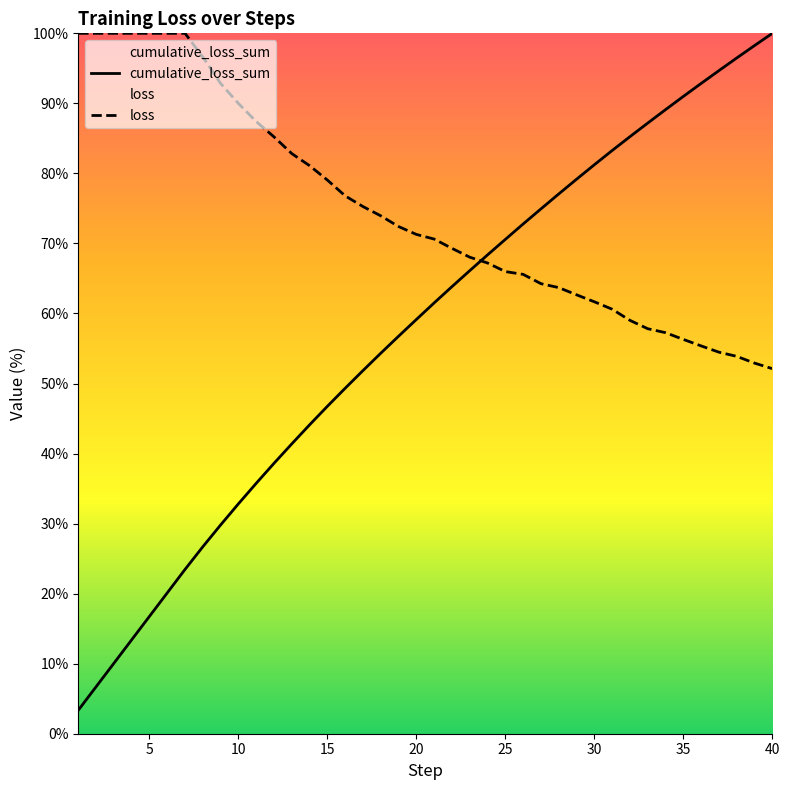

Which series changed the most between 15 and 25?

cumulative_loss_sum